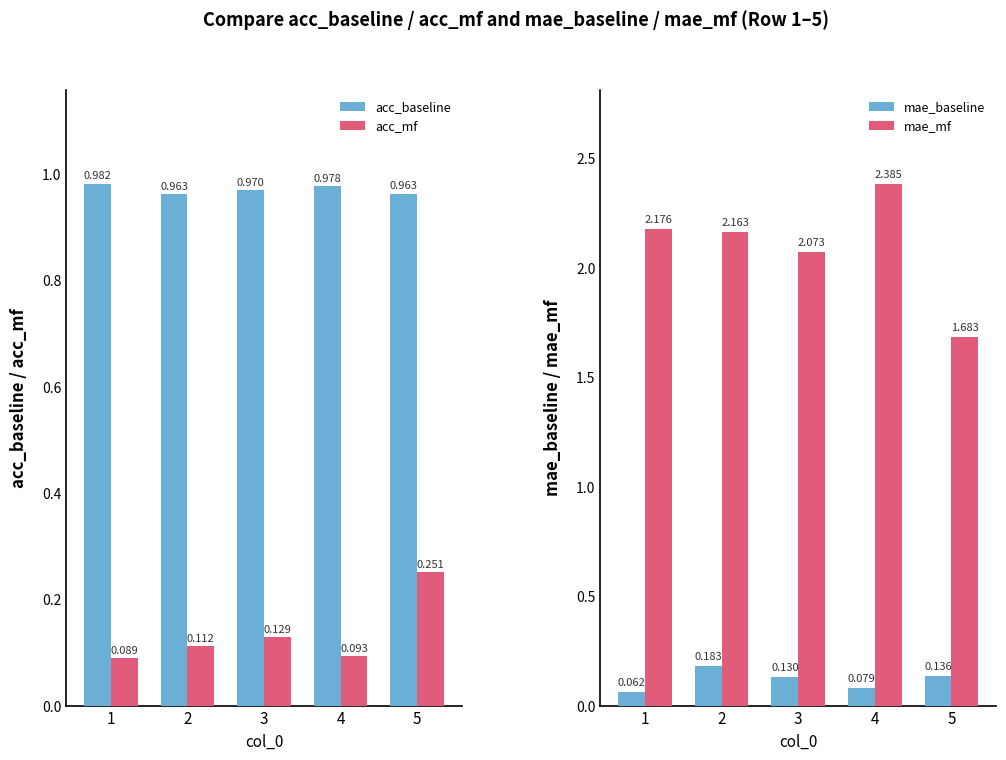

Is the value of acc_mf at 4 greater than the value of mae_baseline at 4?

Yes